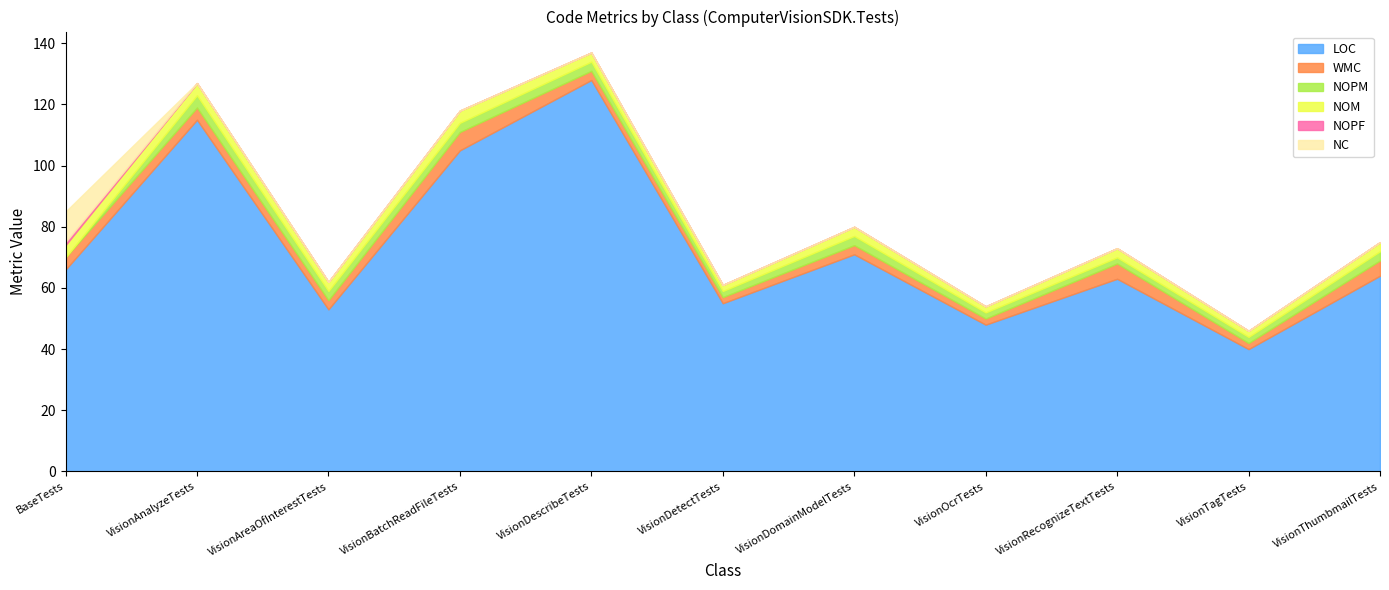

Does the chart display data point markers on the line(s)?

No